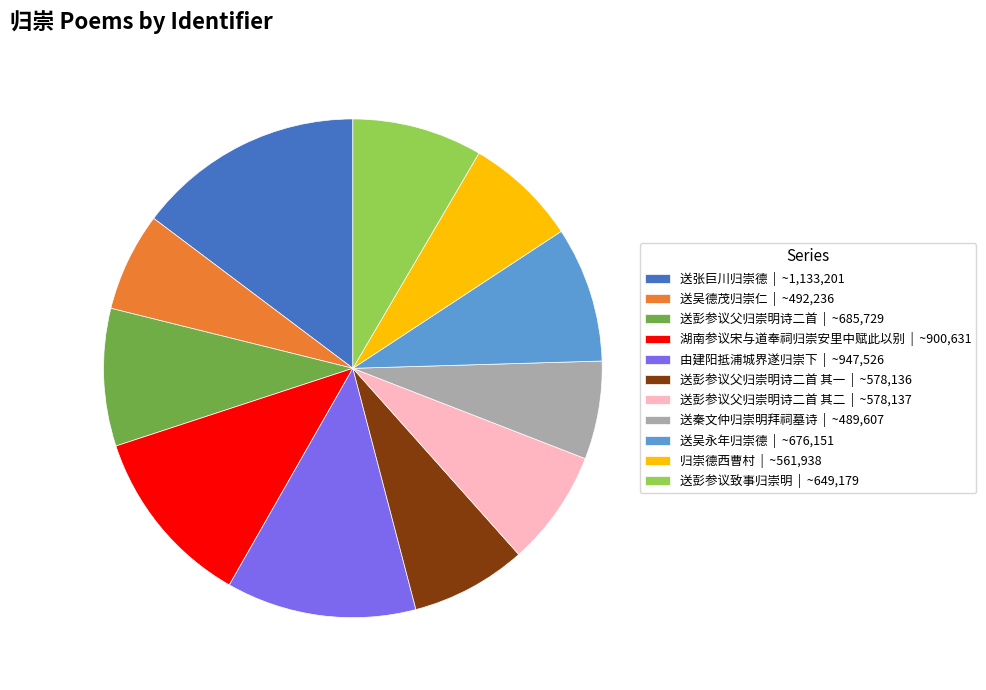

Does 送彭参议致事归崇明 | ~649,179 represent more than half of the total?

No